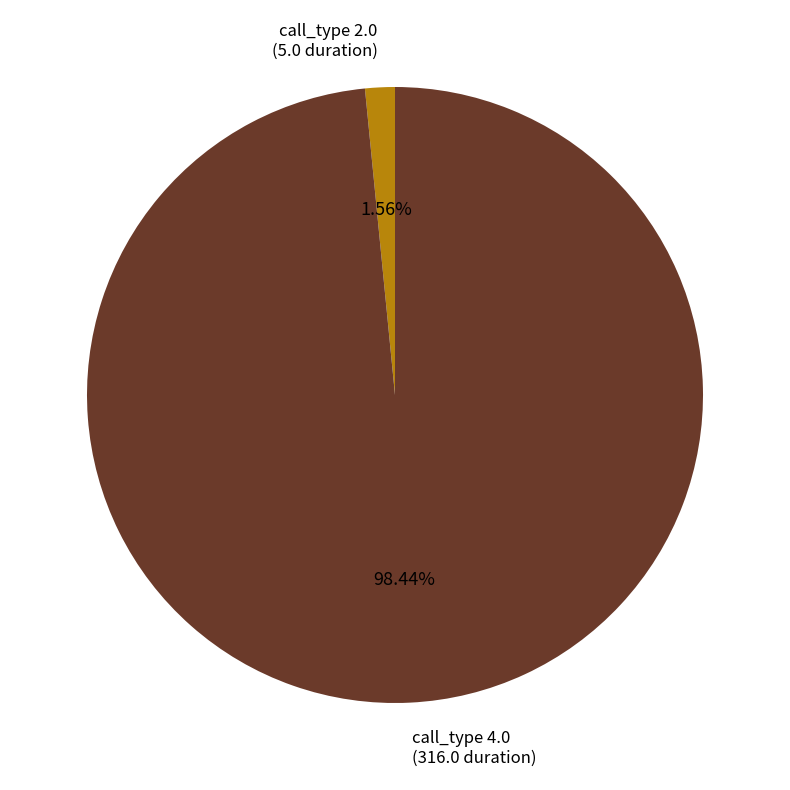

Is there a majority slice in this chart?

Yes